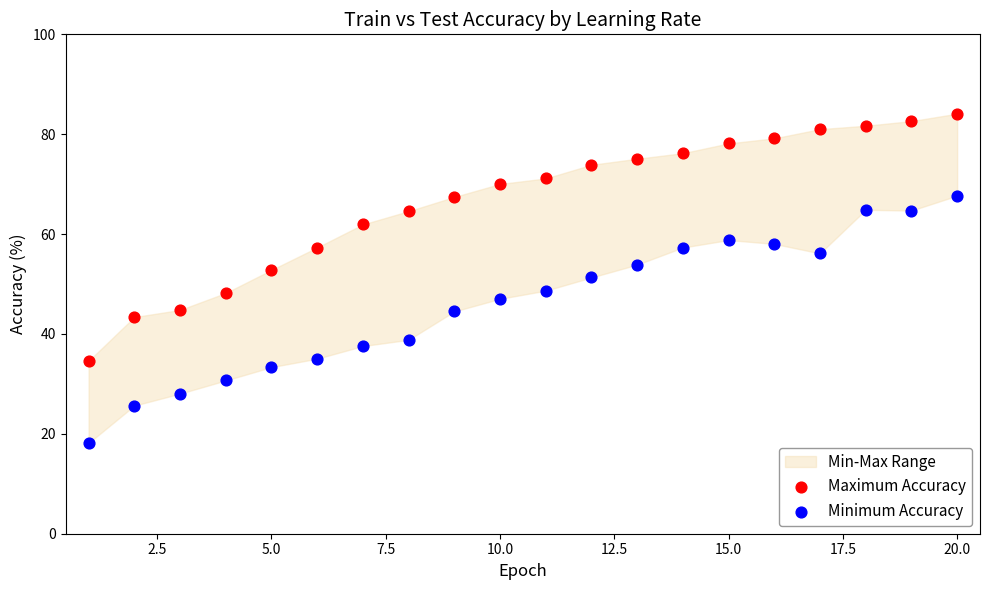

Across all data points, what is the range of X values (max minus min)?

19.0